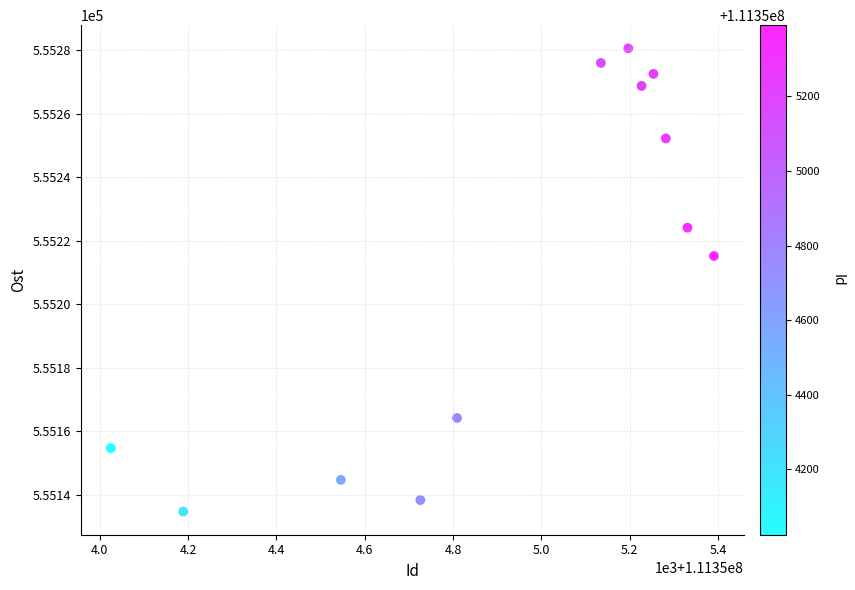

What Y value in the scatter plot is closest to 555207?

555215.2